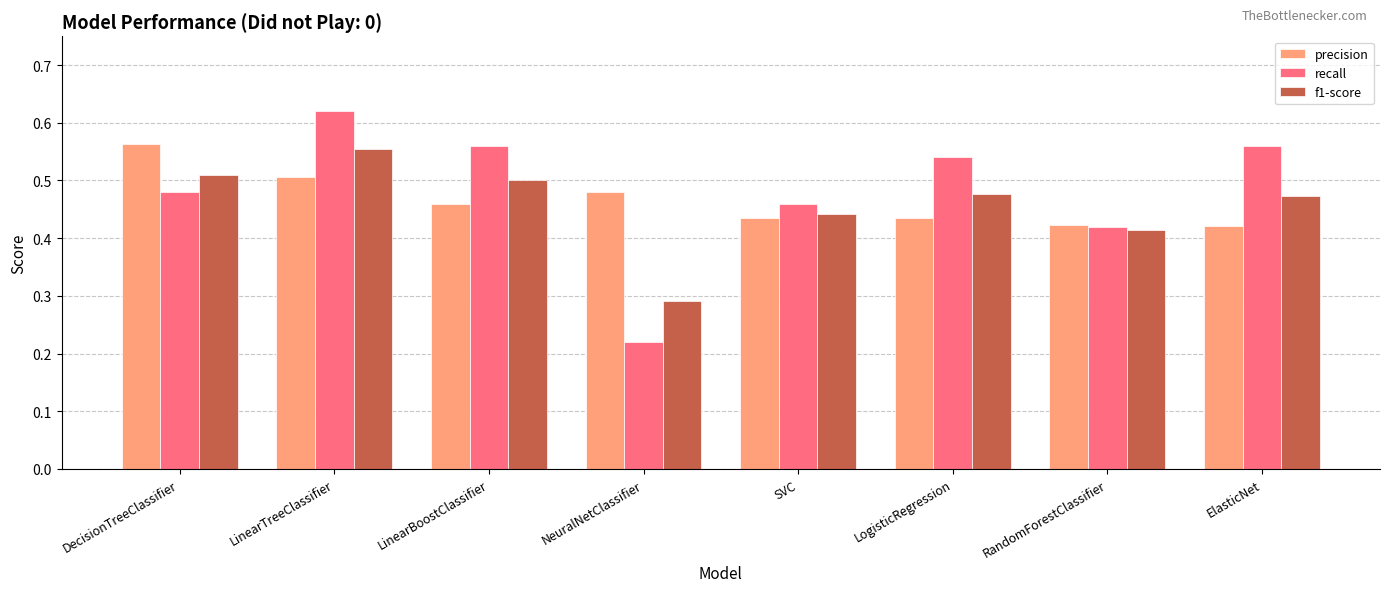

Where is recall nearest to the value 0?

NeuralNetClassifier